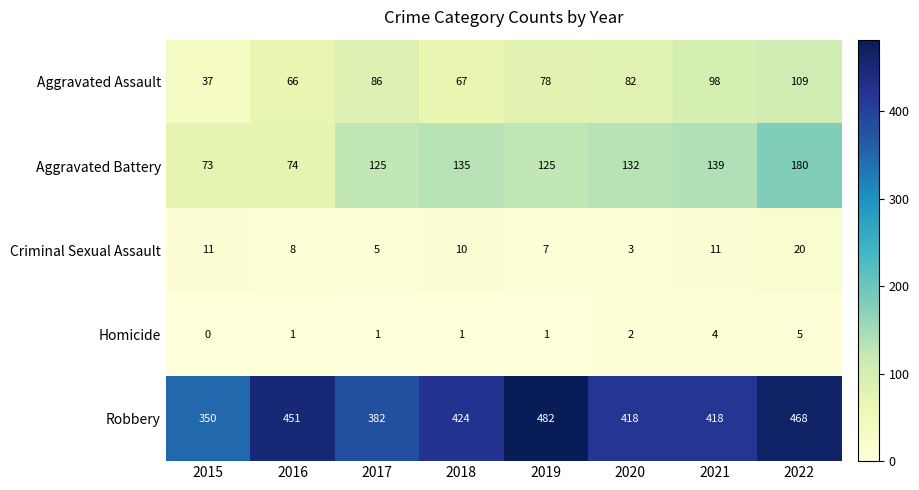

Rank the series at 2018 from highest to lowest value.

Robbery, Aggravated Battery, Aggravated Assault, Criminal Sexual Assault, Homicide